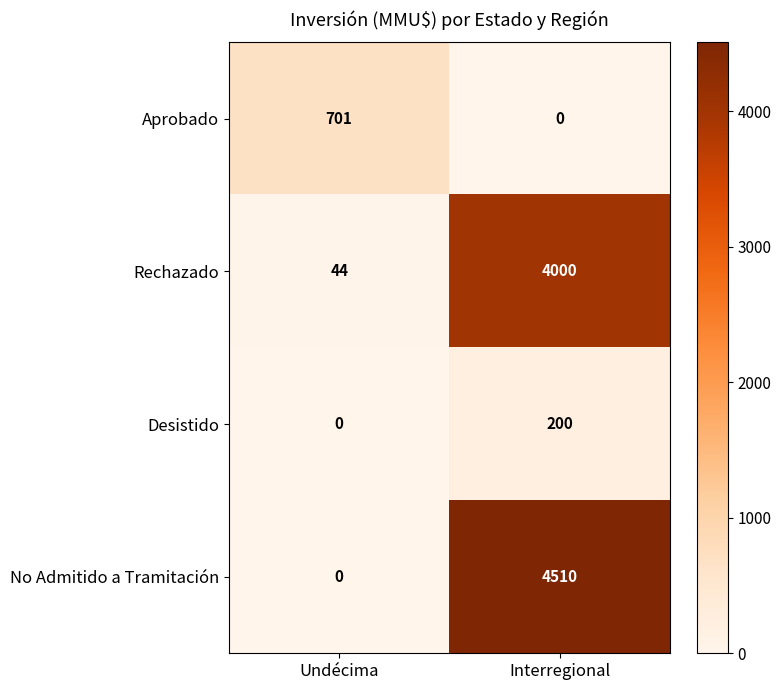

What is the difference between the Desistido values at Undécima and Interregional?

200